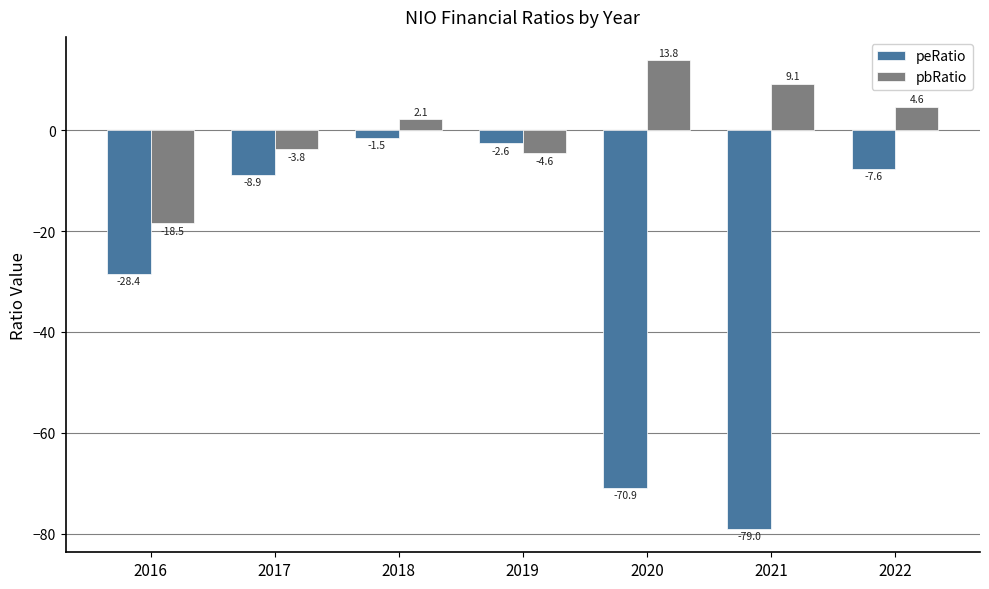

What is the total value across all series at 2022?

-3.0